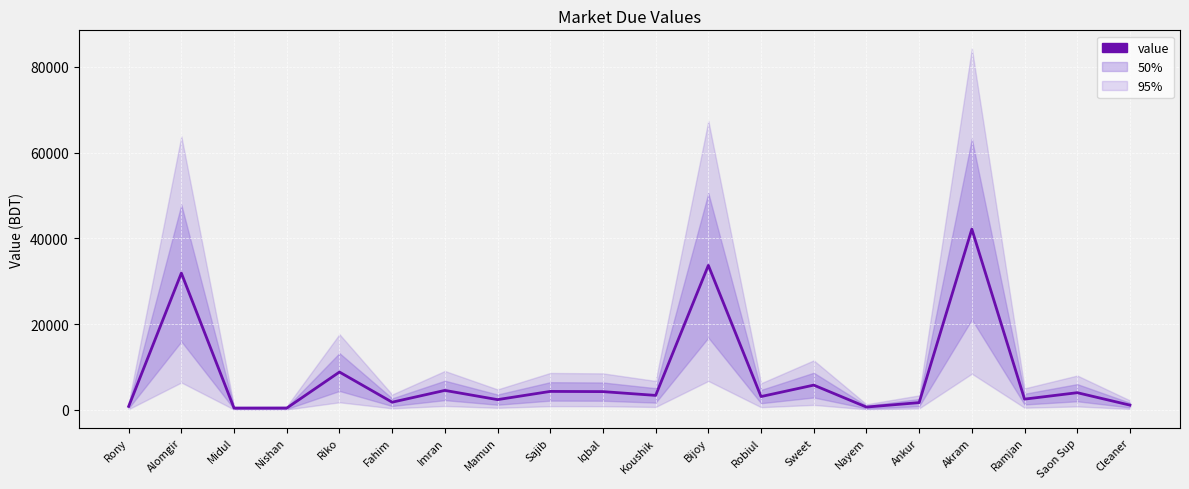

At which label does the data first exceed 3370?

Alomgir